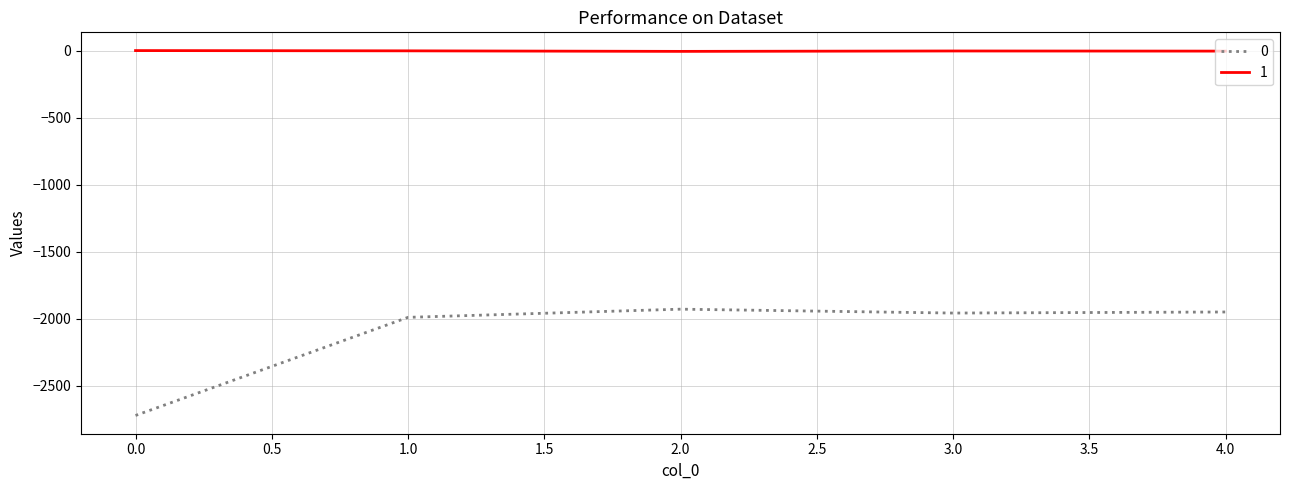

True or false: 0 and 1 cross at least once.

False